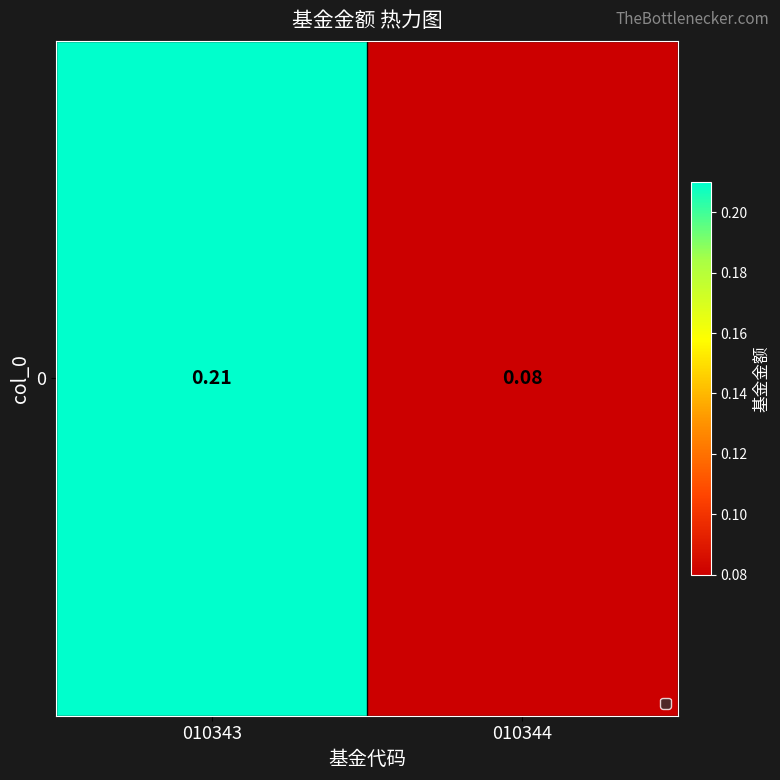

What is the change in value from 010343 to 010344?

-0.1